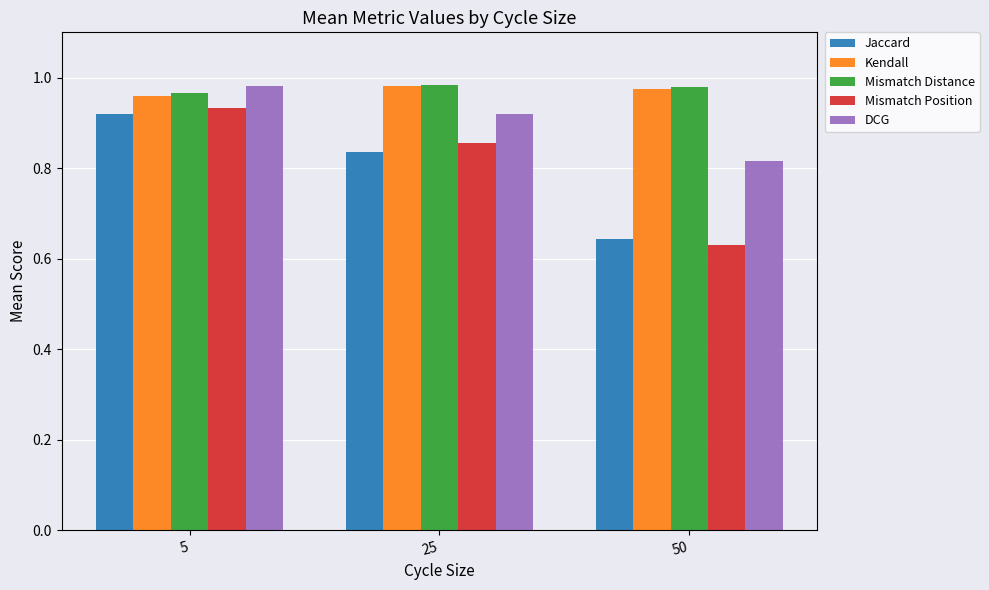

Between 5 and 50, which series saw the biggest shift?

Mismatch Position